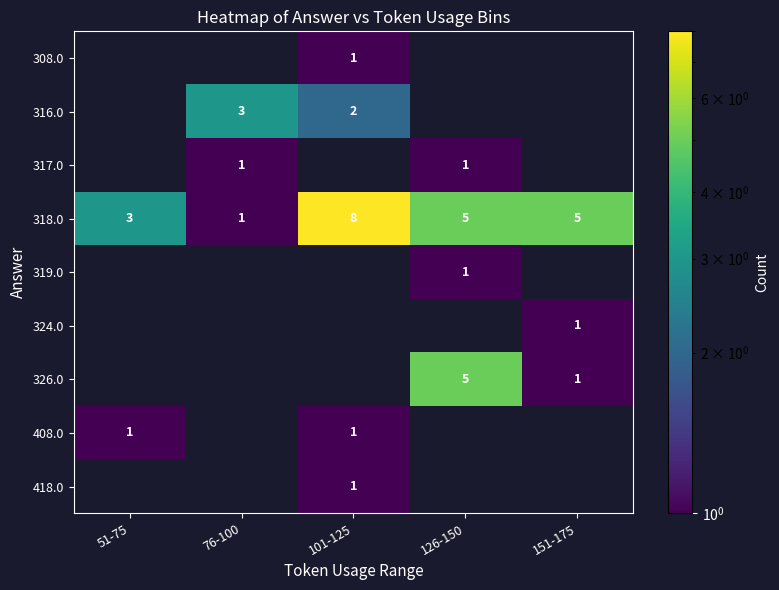

What is the difference between the maximum and minimum values in the 318.0 series?

7